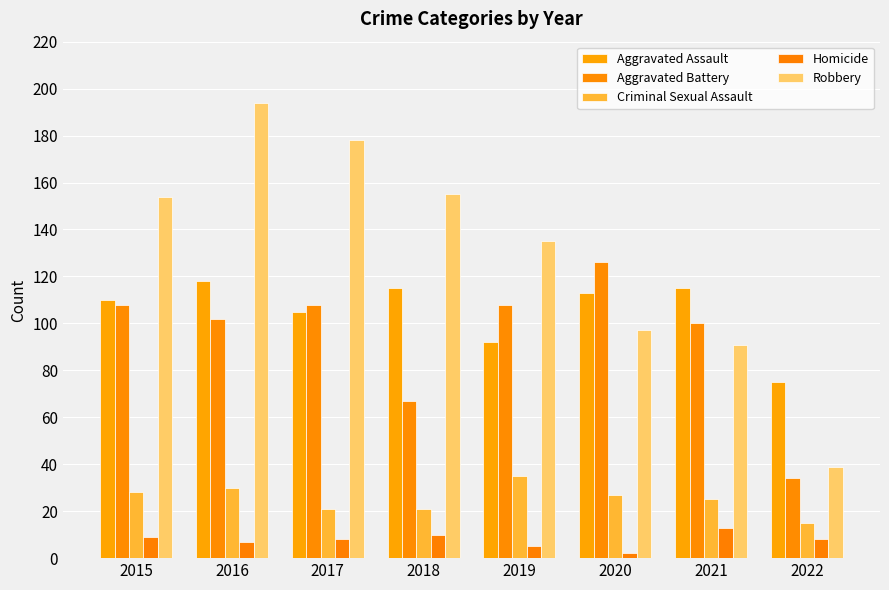

Does the chart contain stacked bars?

No